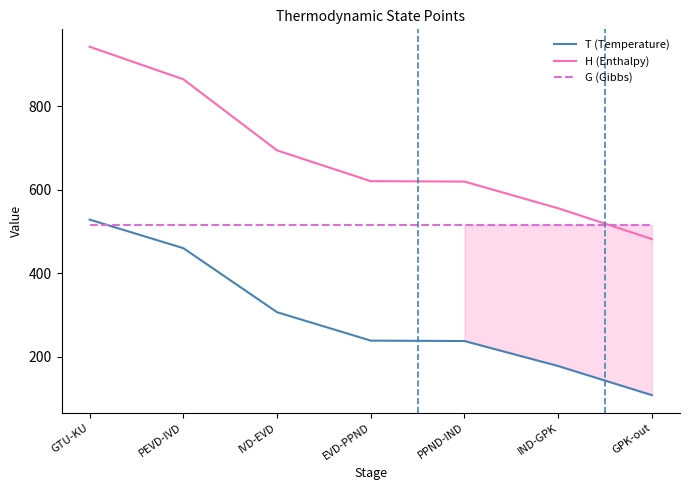

How many lines are shown in the chart?

3